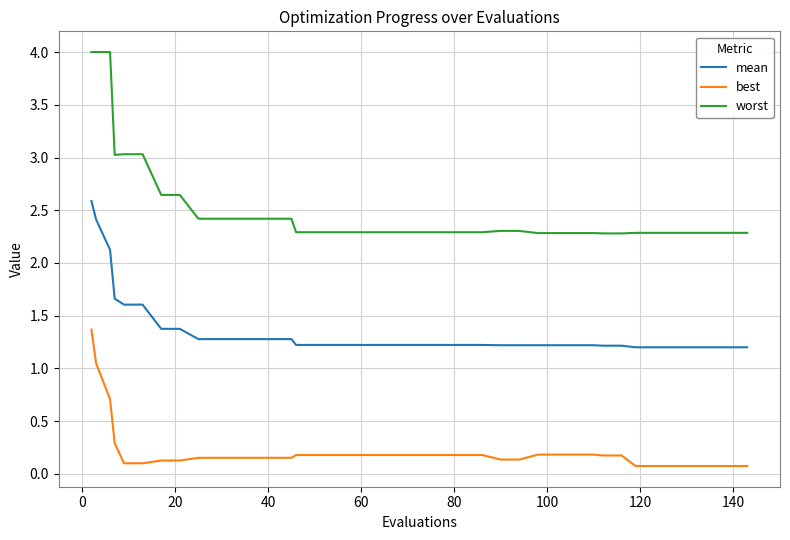

True or false: mean and worst cross at least once.

False